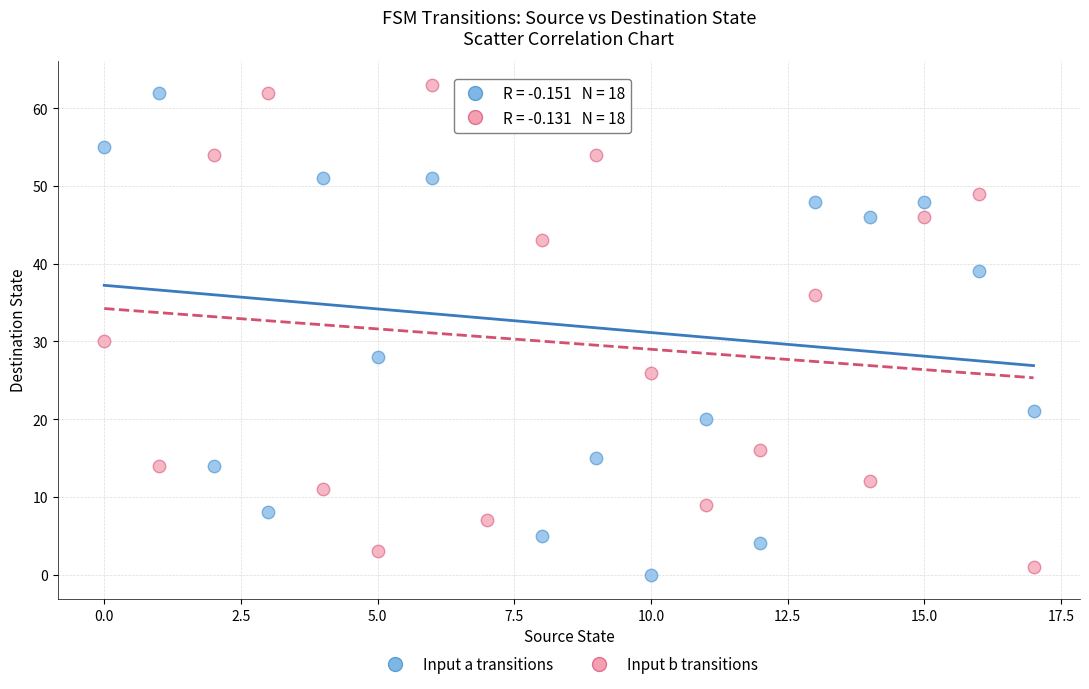

Which series contains the lowest Y value?

Input a transitions